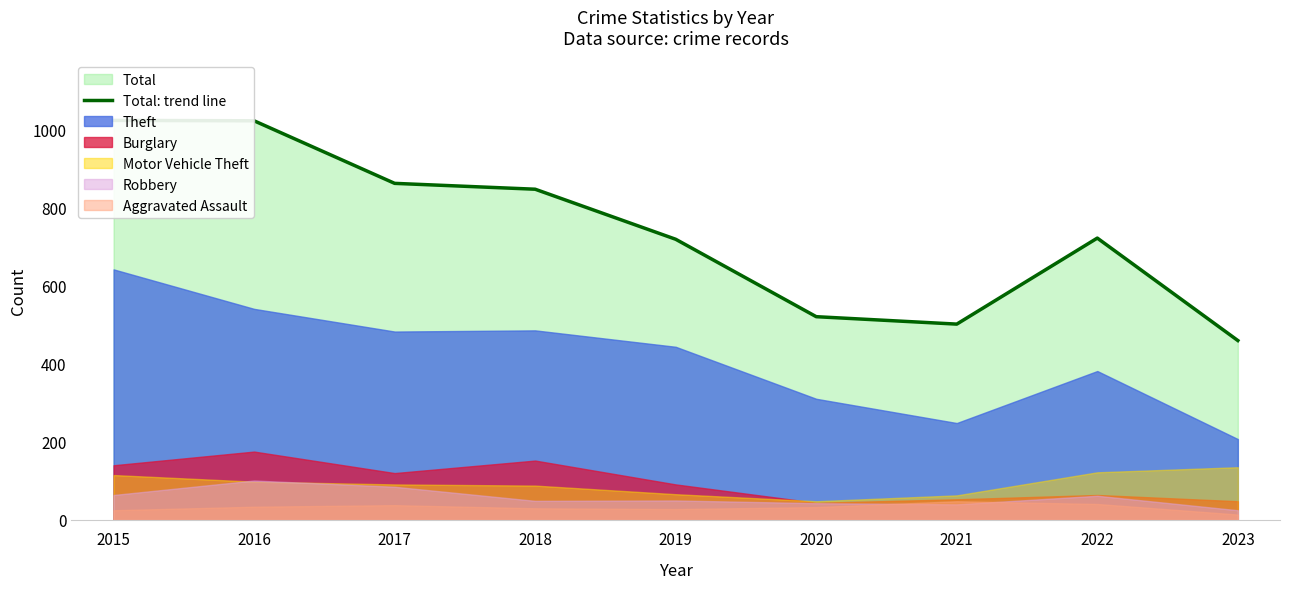

What is the difference between the values at 2021 and 2019?

217